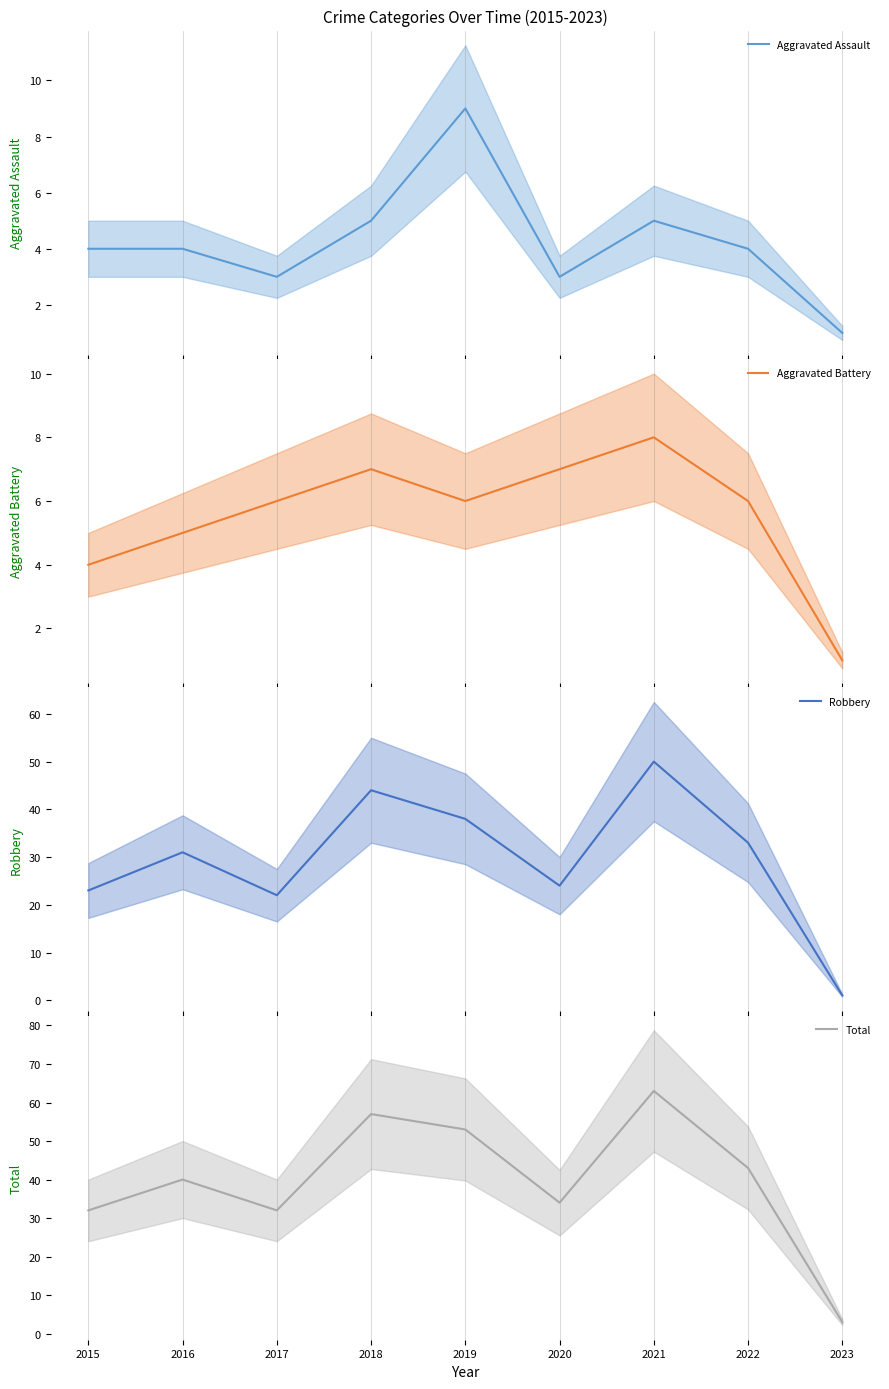

True or false: Robbery has more than 2 interior local peaks.

True